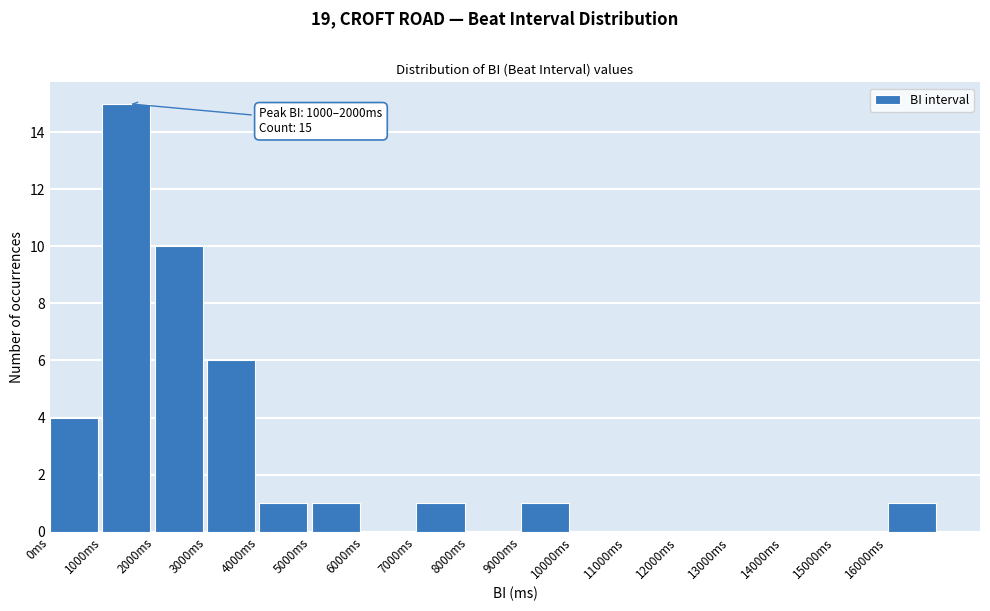

Over which range of the x-axis is the bar tallest?

1000 to 2000